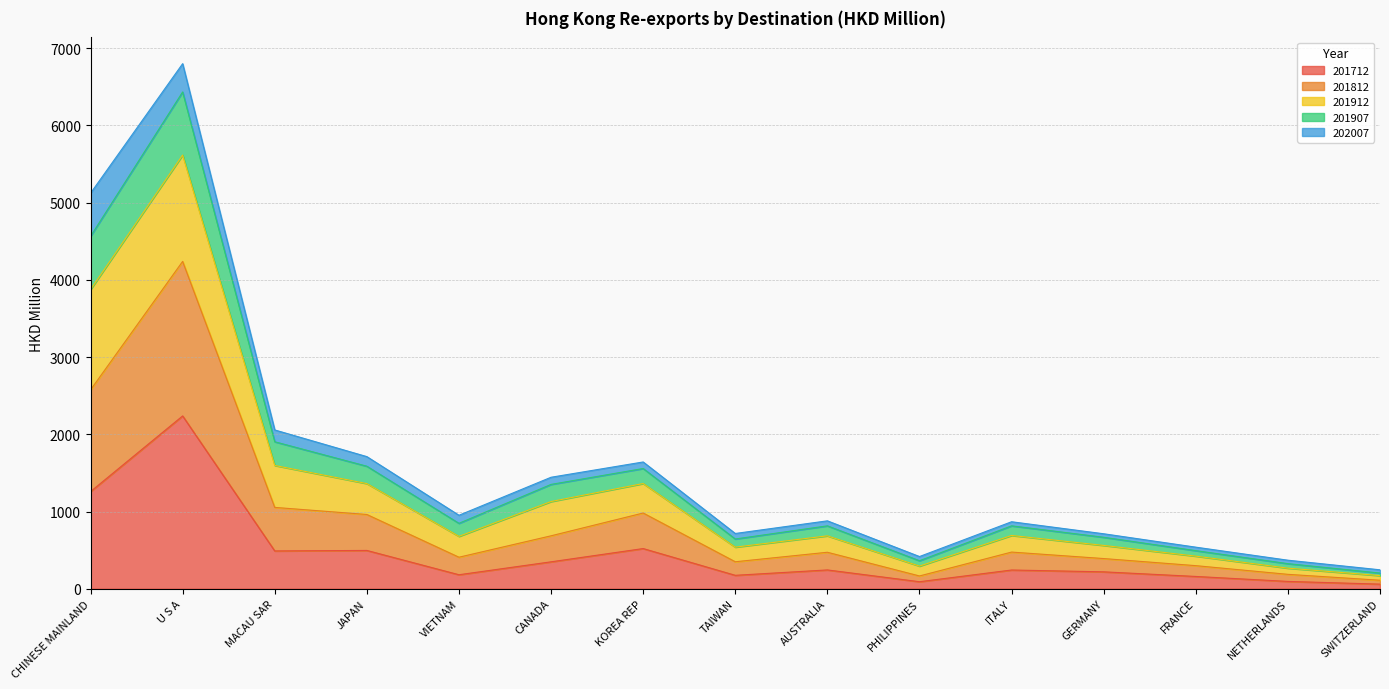

At which category is the sum across all series the highest?

U S A